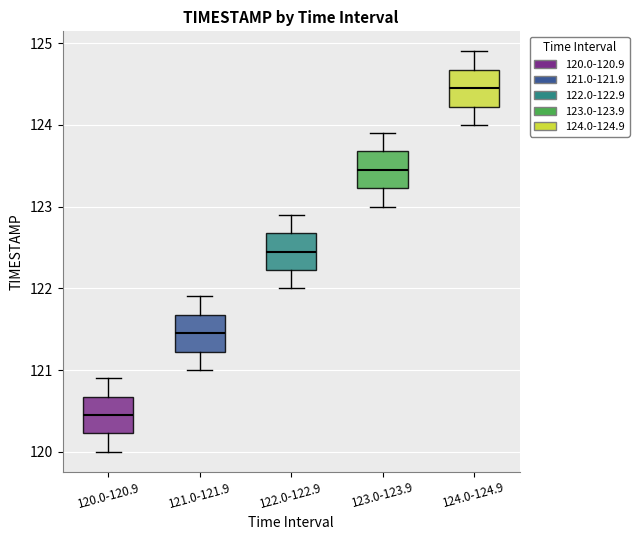

Where is the lower edge of the box for 124.0-124.9 on the y-axis? The values are not printed on the chart, so give them approximately, as read against the axis.

124.2